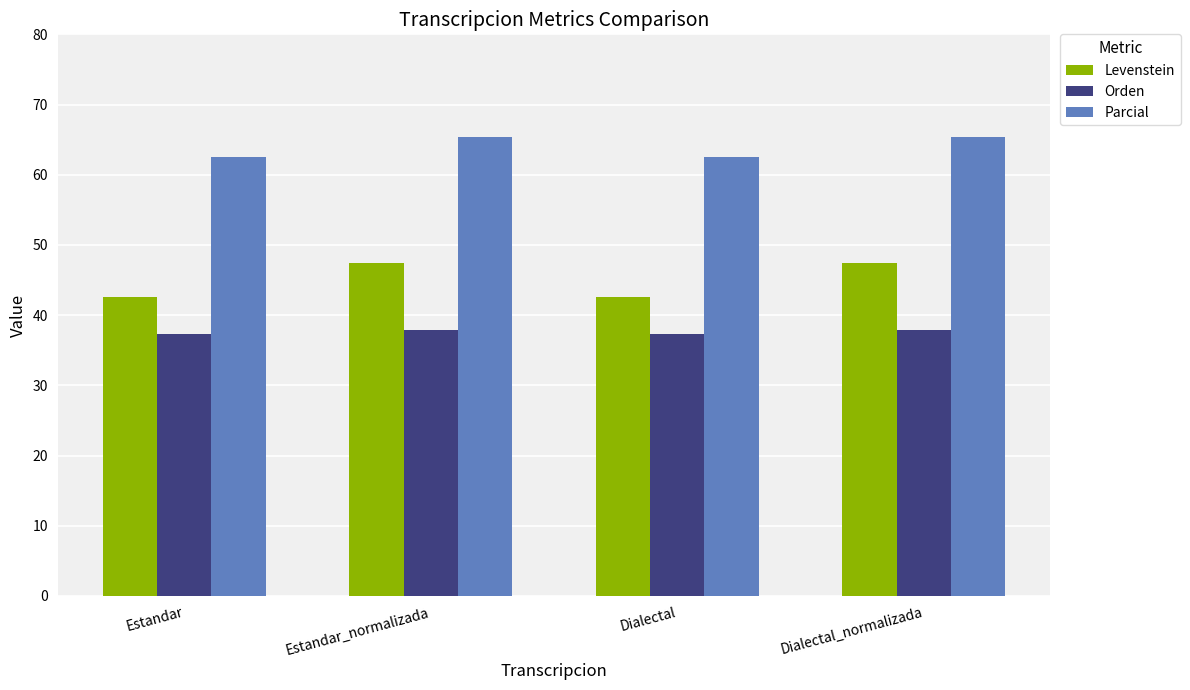

Rank the series by their average value, from highest to lowest.

Parcial, Levenstein, Orden